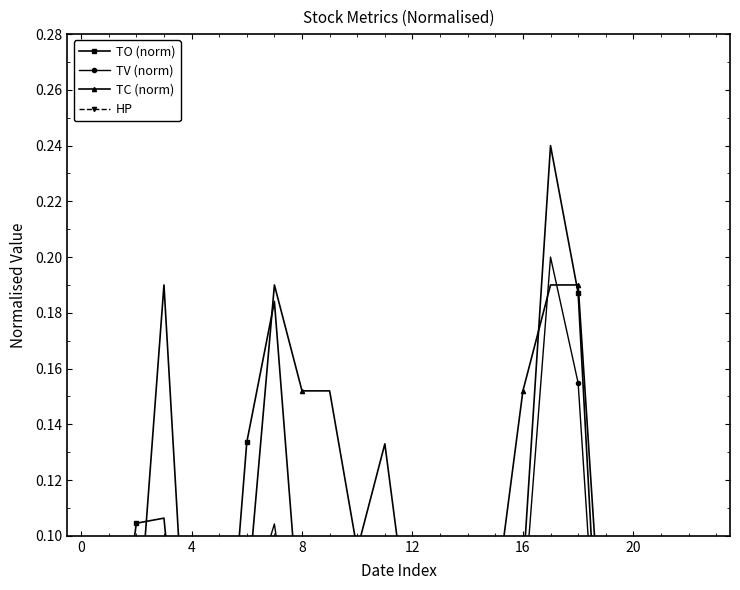

What are all the series names shown in the legend?

TO (norm), TV (norm), TC (norm), HP